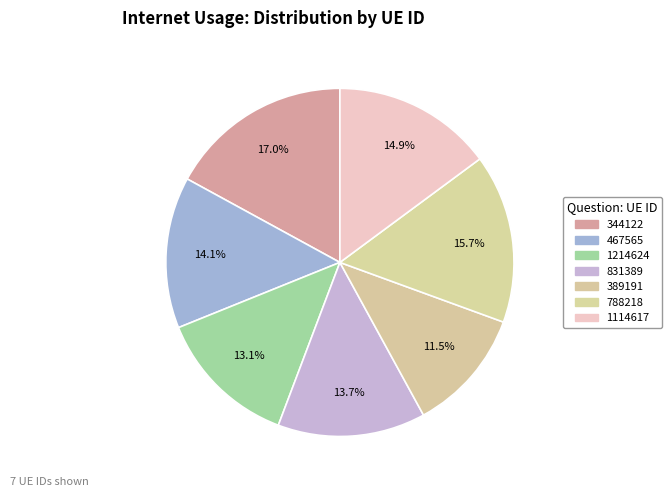

What percentage is NOT represented by 788218?

84.3%